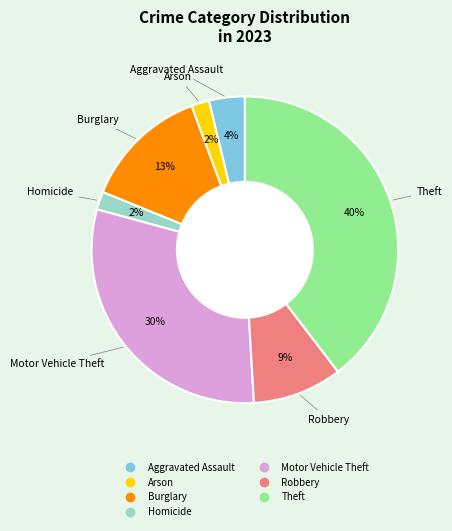

Is there a majority slice in this chart?

No